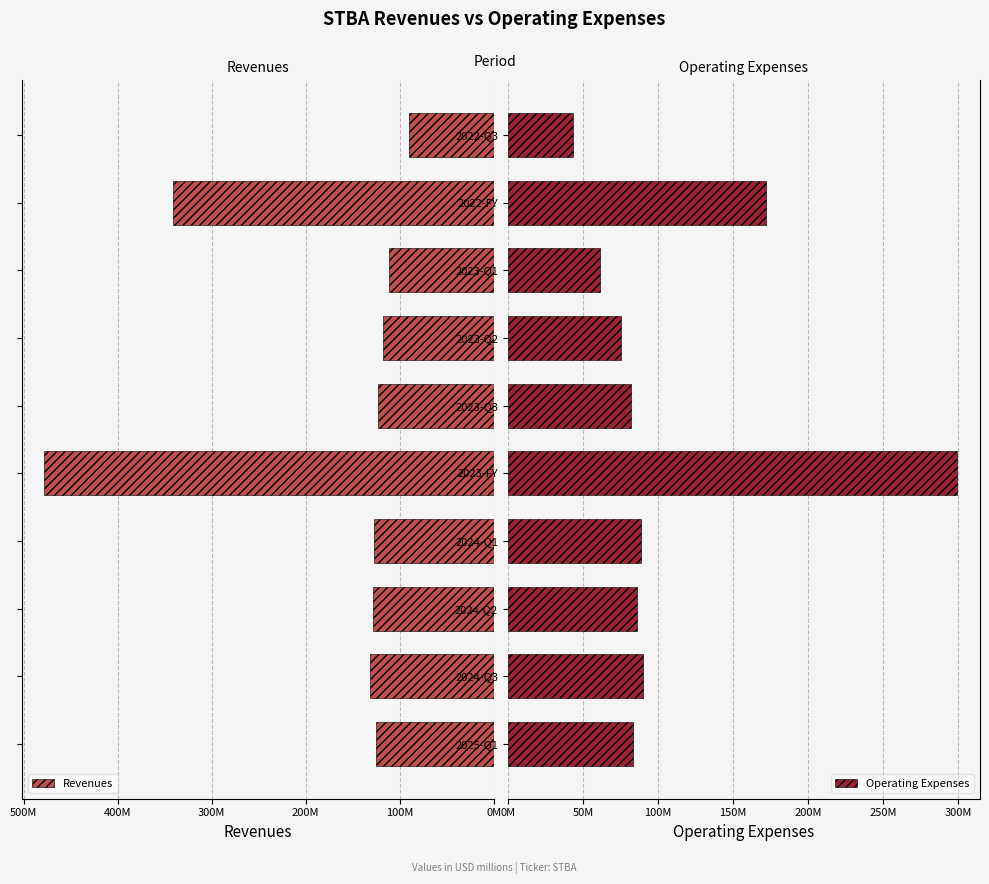

At how many categories does at least one series exceed 214042982?

2